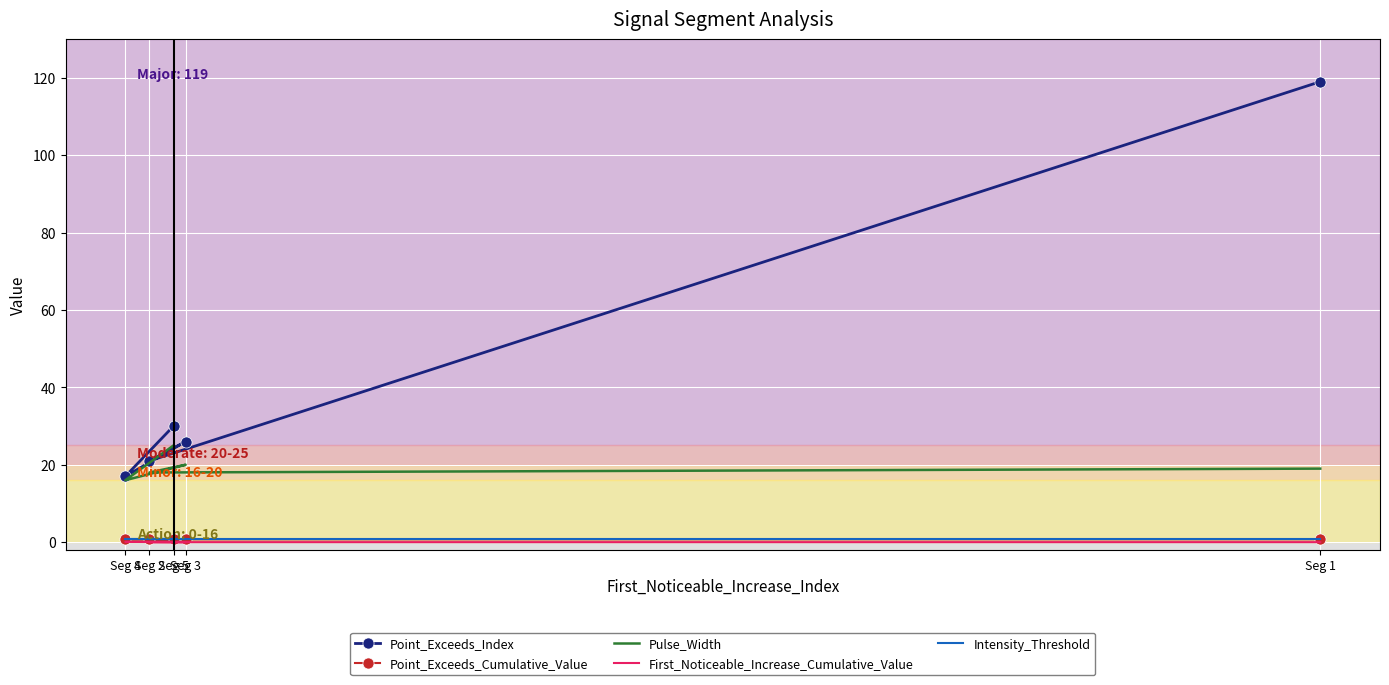

The value of Pulse_Width at Seg 5 is 25.0. True or false?

True